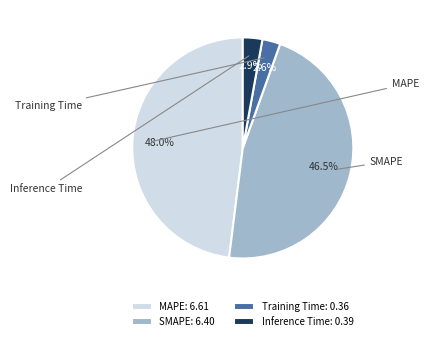

Combined, what portion of the pie is Training Time and MAPE?

50.7%